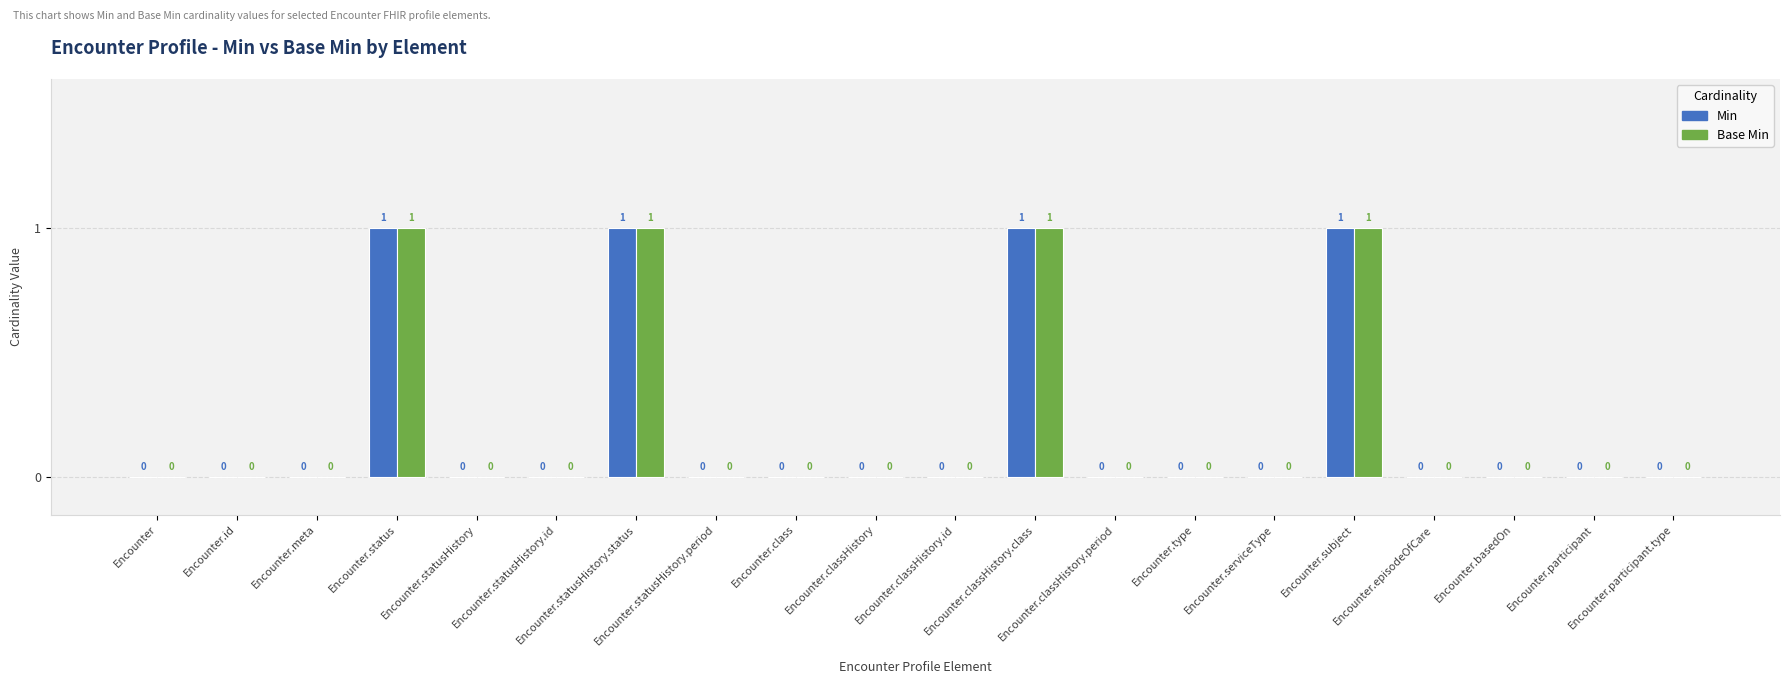

What is the sum of all Base Min values?

4